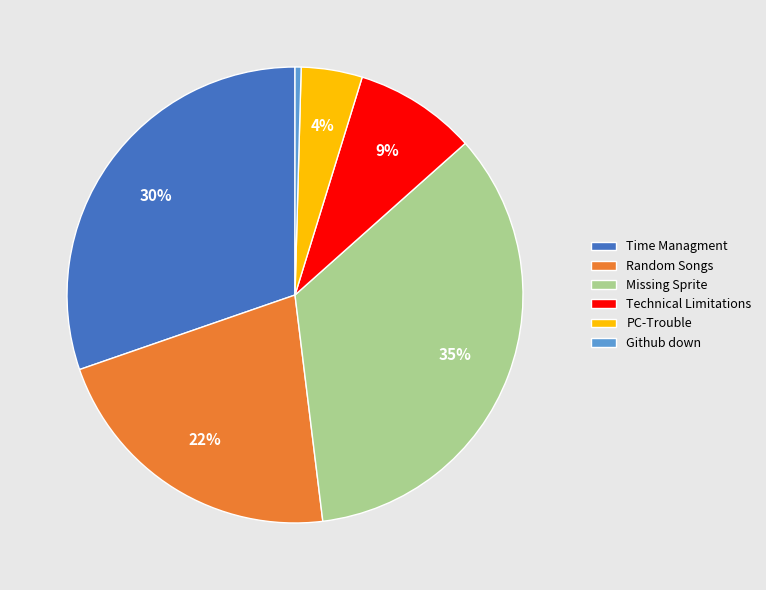

The Random Songs slice represents 31% of the pie. True or false?

False